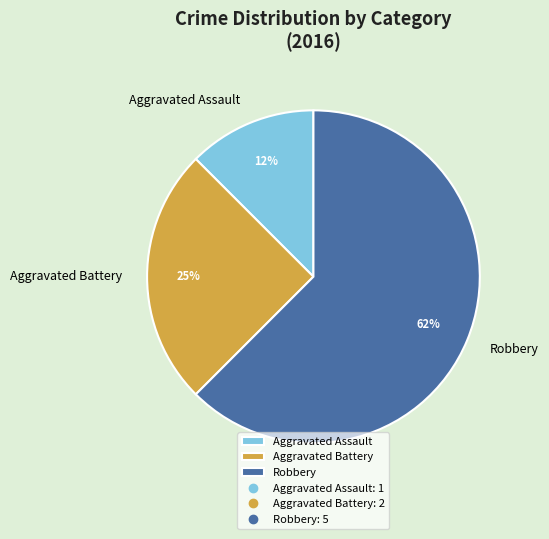

How many segments does this pie chart have?

3